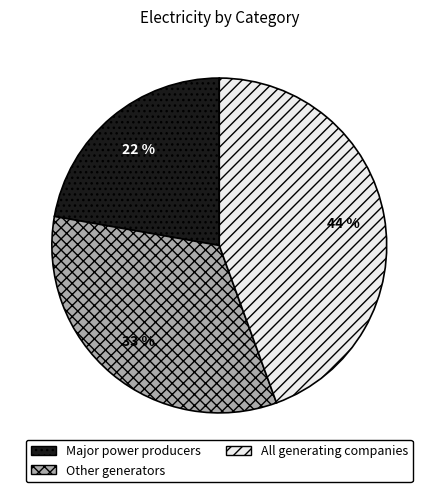

What is the smallest slice in the pie chart?

Major power producers